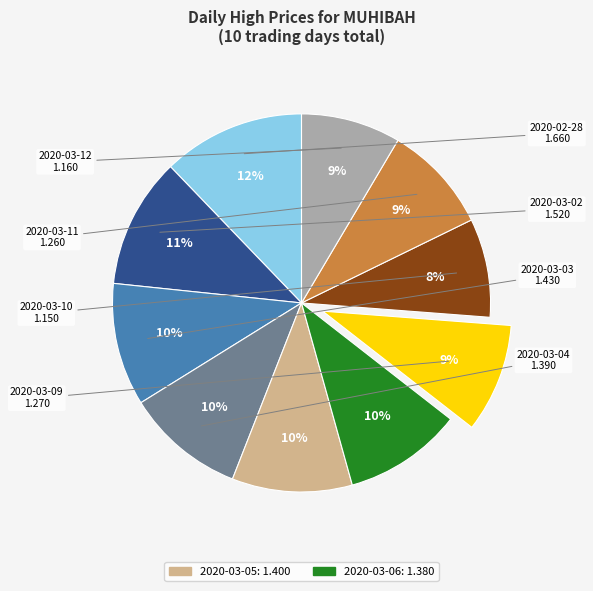

Is there any slice that represents more than half of the pie?

No